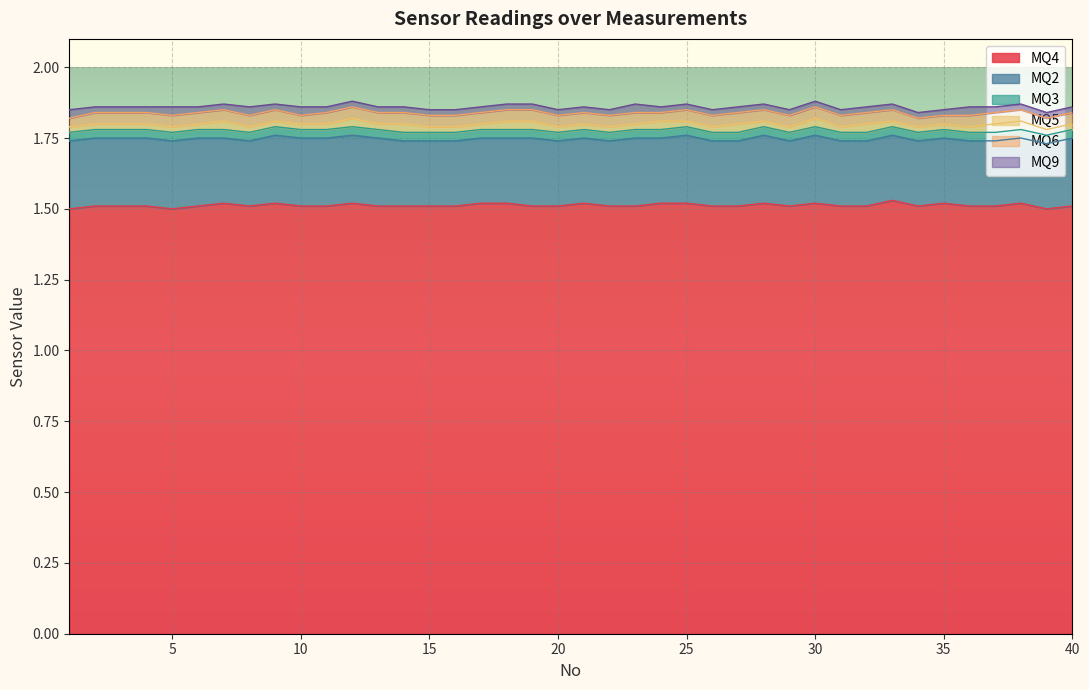

Which series has the widest spread of values?

MQ4